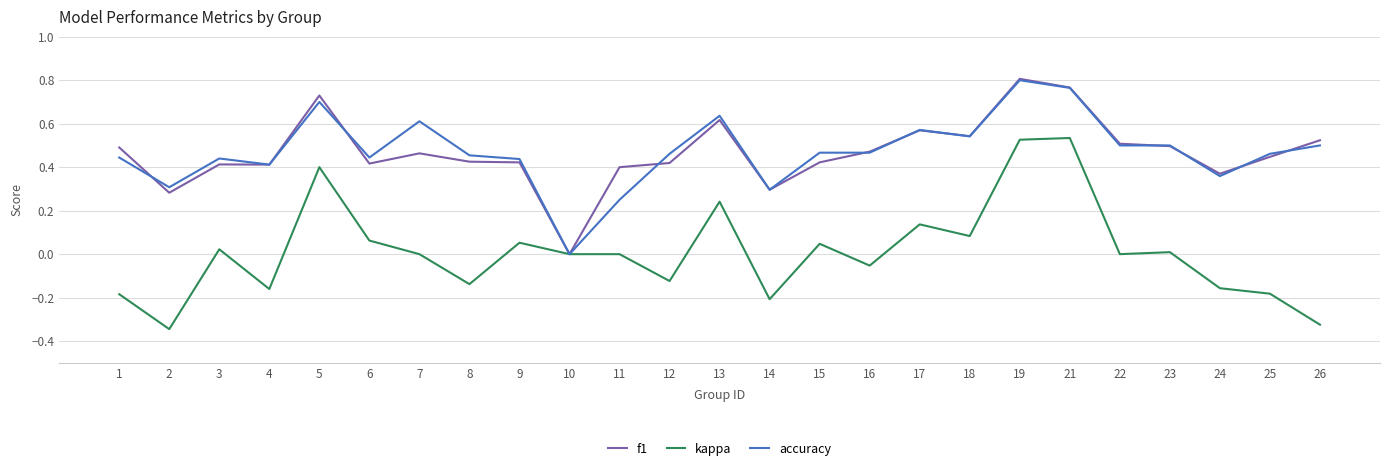

Is this an area chart (filled region under the line)?

No